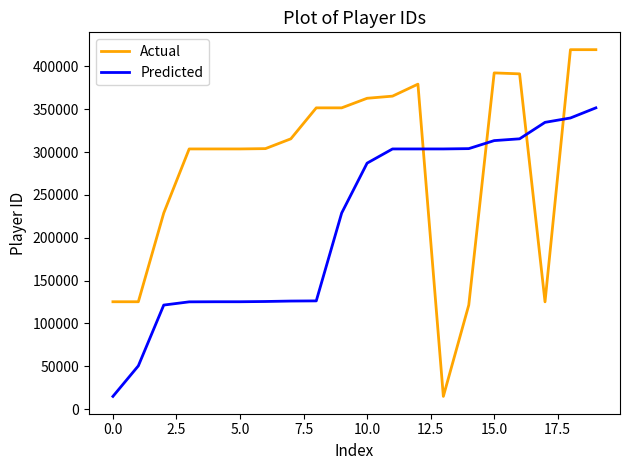

What is the highest value of the Predicted series?

351567